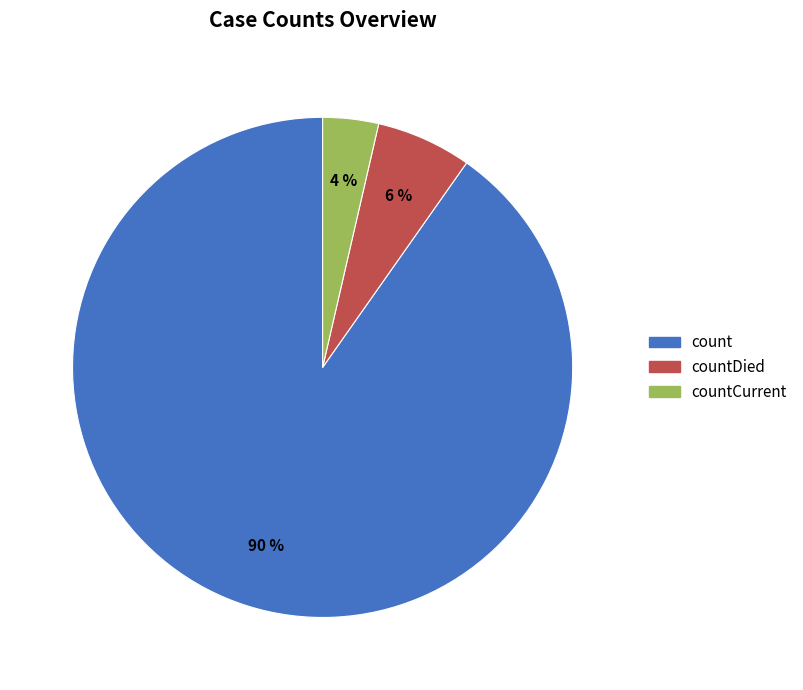

To the nearest percent, what is the average slice percentage?

33%